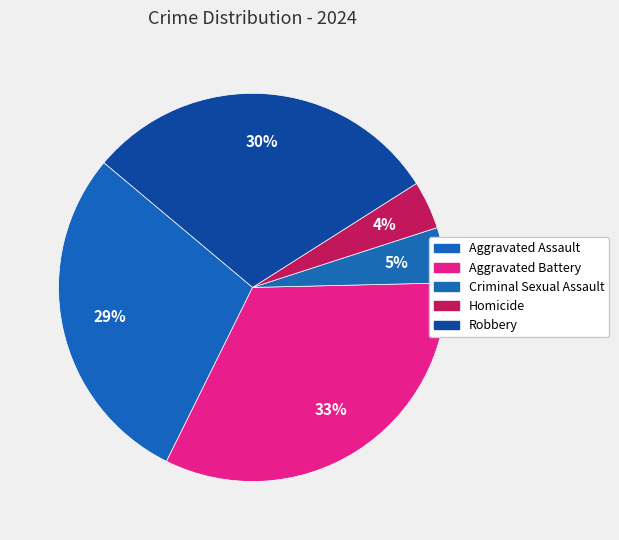

Count the number of slices in the pie.

5